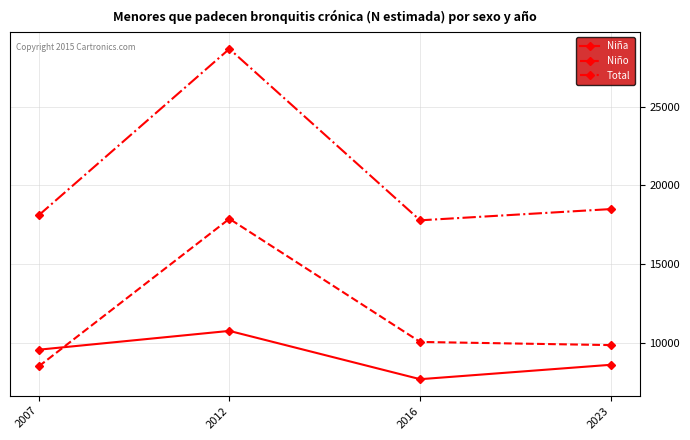

Is the value of Niño at 2023 greater than the value of Total at 2016?

No